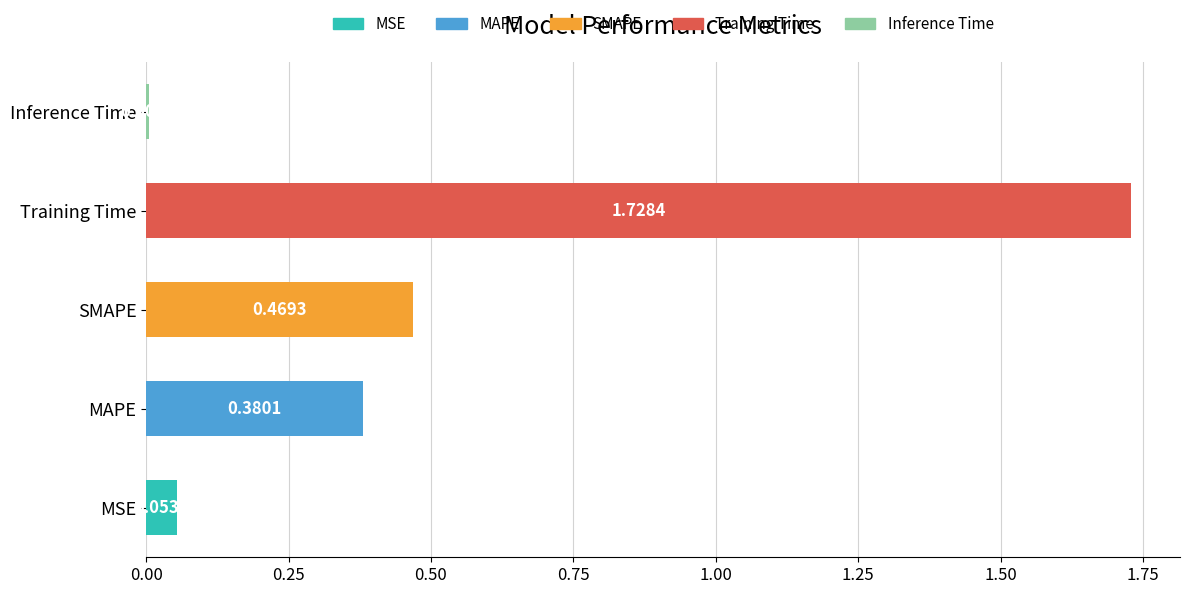

Rank the categories by value from highest to lowest.

Training Time, SMAPE, MAPE, MSE, Inference Time